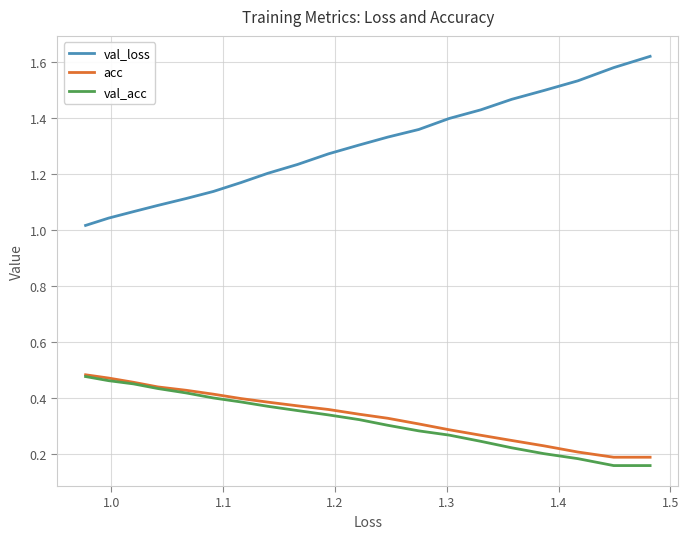

What is the label of the 17th point from the right?

1.2